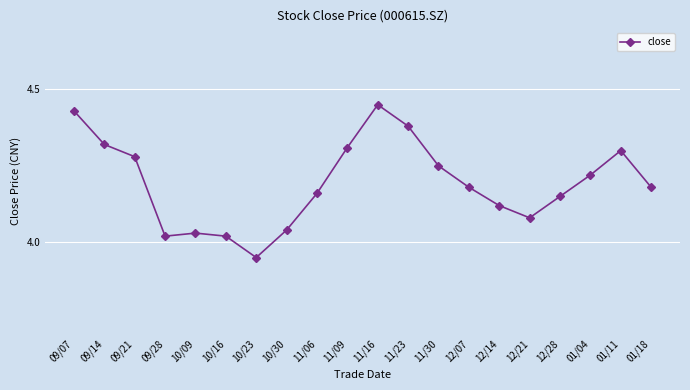

What is the difference between the maximum and minimum values?

0.5